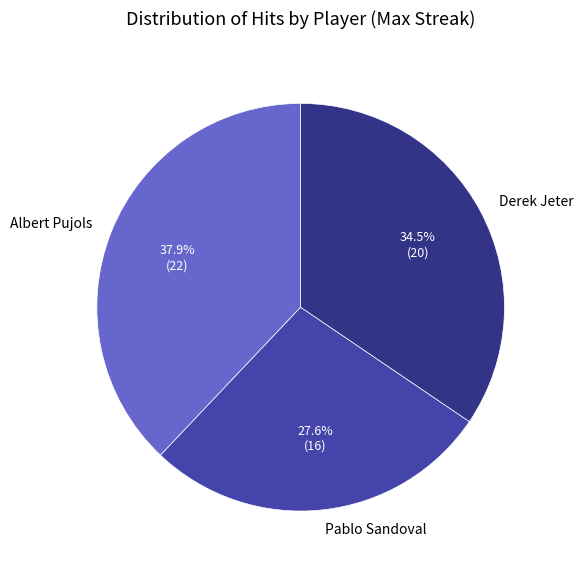

To the nearest percent, what portion does Albert Pujols represent?

38%